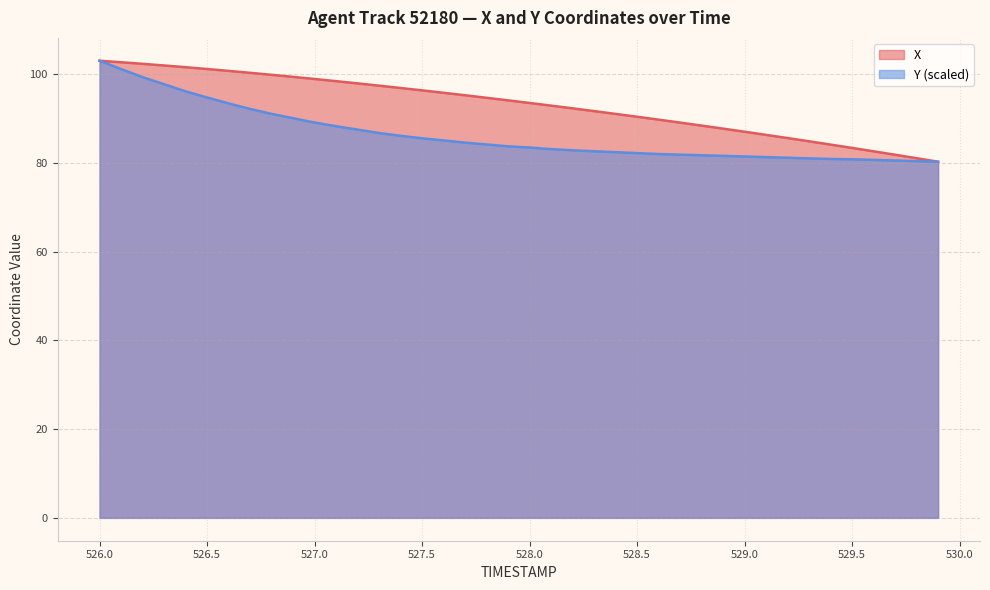

Where is X nearest to the value 91?

528.4